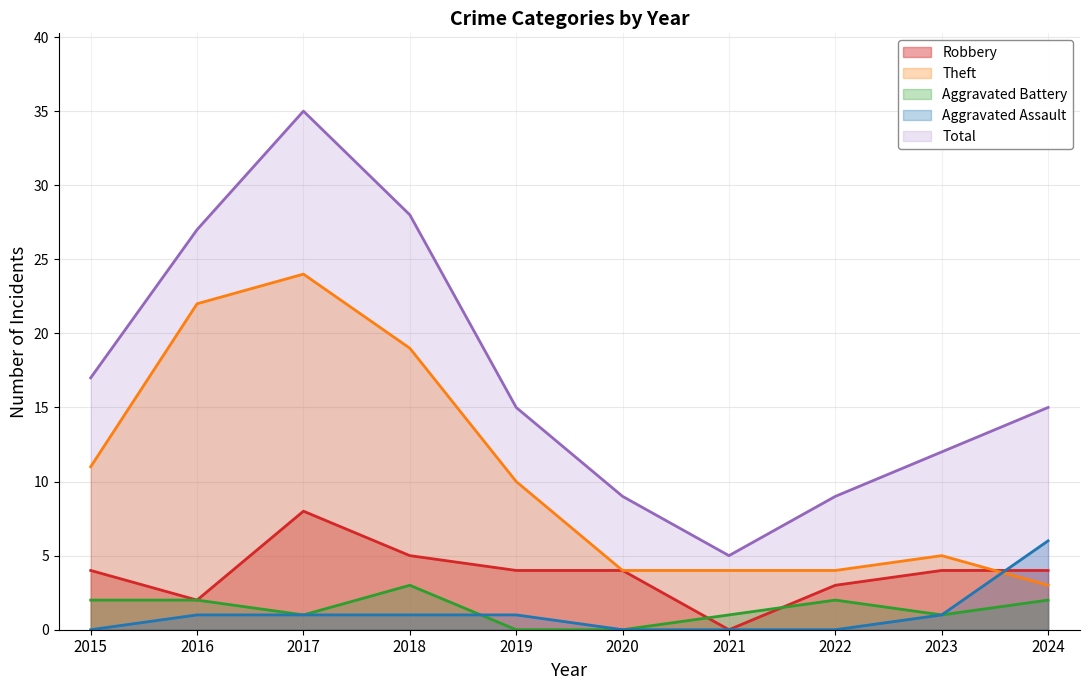

Reading left to right, extract all data points from this chart.

Robbery: 2015=4	2016=2	2017=8	2018=5	2019=4	2020=4	2021=0	2022=3	2023=4	2024=4
Theft: 2015=11	2016=22	2017=24	2018=19	2019=10	2020=4	2021=4	2022=4	2023=5	2024=3
Aggravated Battery: 2015=2	2016=2	2017=1	2018=3	2019=0	2020=0	2021=1	2022=2	2023=1	2024=2
Aggravated Assault: 2015=0	2016=1	2017=1	2018=1	2019=1	2020=0	2021=0	2022=0	2023=1	2024=6
Total: 2015=17	2016=27	2017=35	2018=28	2019=15	2020=9	2021=5	2022=9	2023=12	2024=15